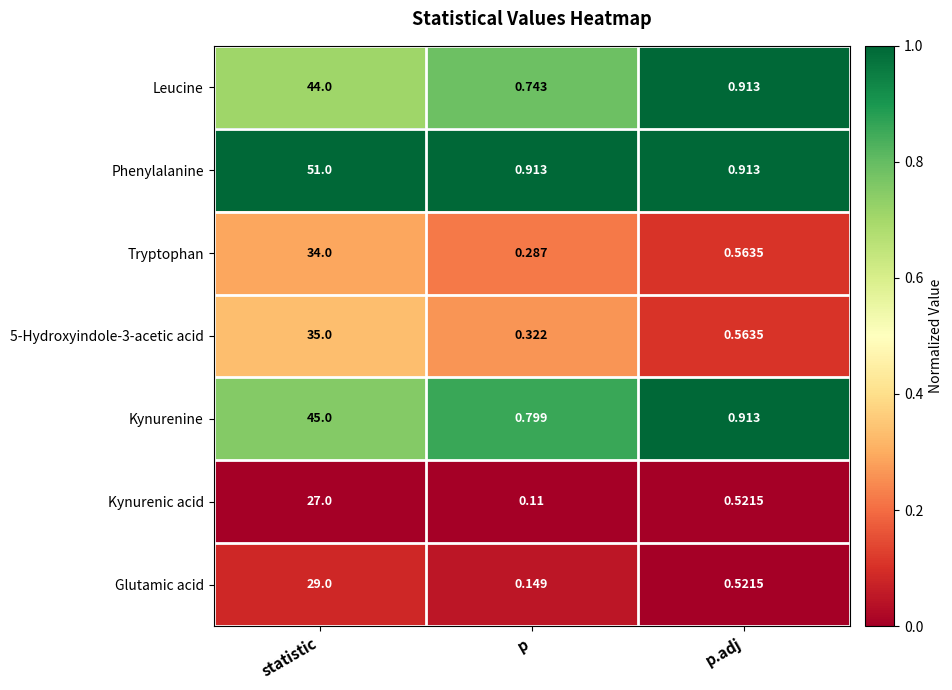

Which series has the largest total across all categories?

Phenylalanine